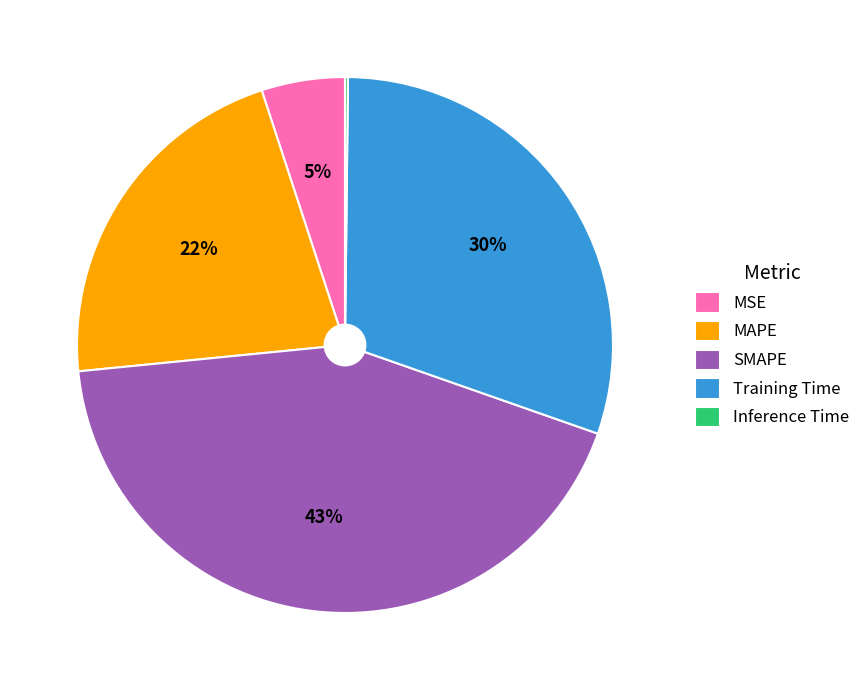

Is the sum of Training Time and SMAPE greater than half?

Yes